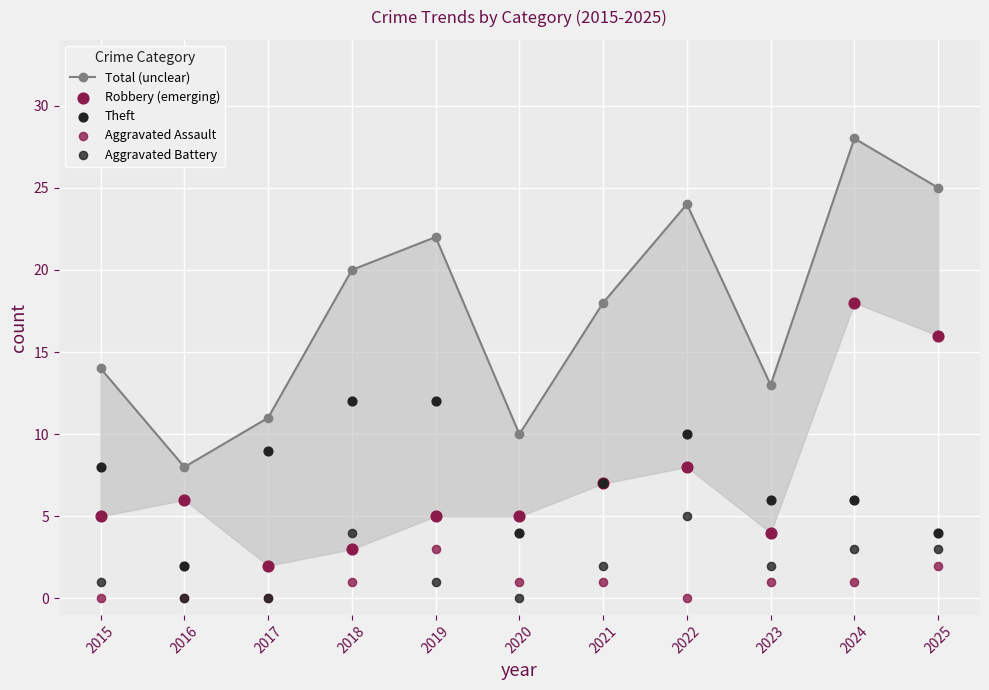

Is the value of Aggravated Battery at 2025 greater than the value of Robbery (emerging) at 2025?

No